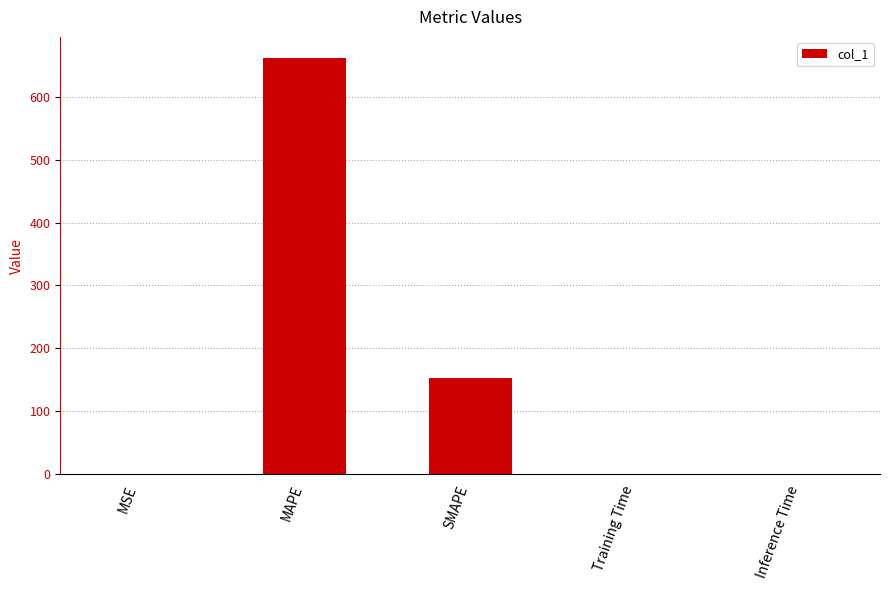

What is the greatest value displayed?

661.8